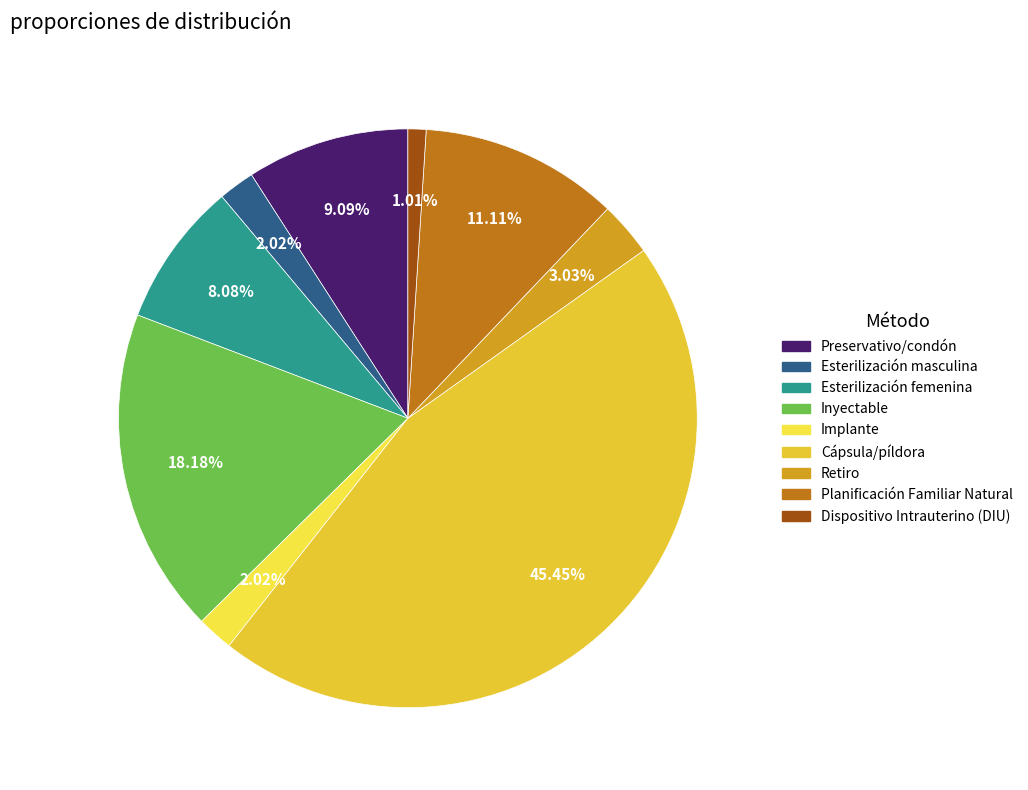

To the nearest percent, what percentage of the pie is Esterilización masculina?

2%